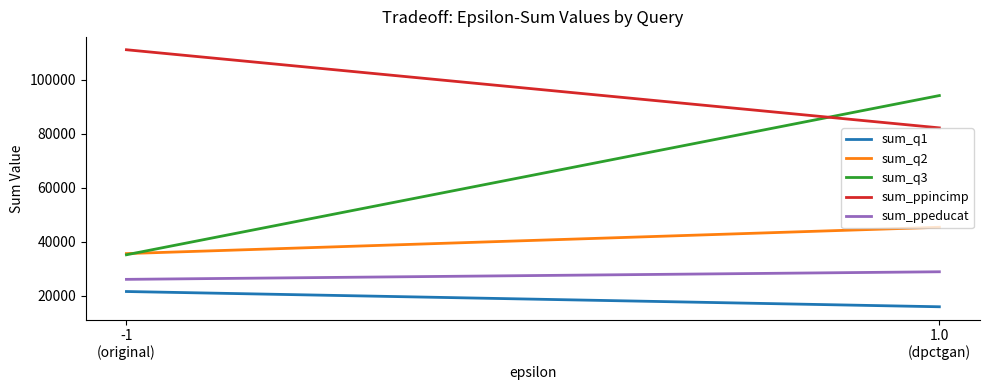

Reading left to right, extract all data points from this chart.

sum_q1: -1
(original)=21535	1.0
(dpctgan)=15881
sum_q2: -1
(original)=35586	1.0
(dpctgan)=45346
sum_q3: -1
(original)=35143	1.0
(dpctgan)=94138
sum_ppincimp: -1
(original)=111113	1.0
(dpctgan)=82165
sum_ppeducat: -1
(original)=26038	1.0
(dpctgan)=28850